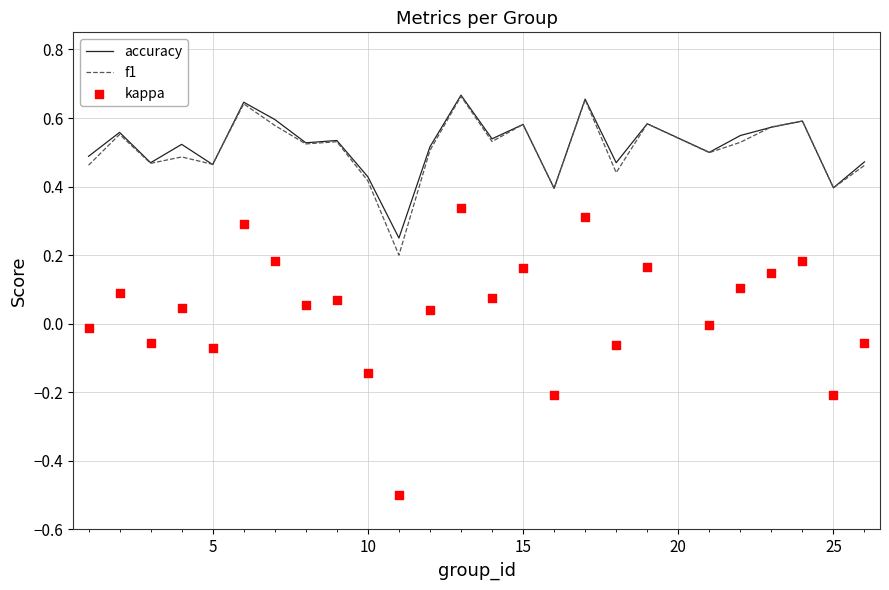

Which series contains the highest Y value?

accuracy